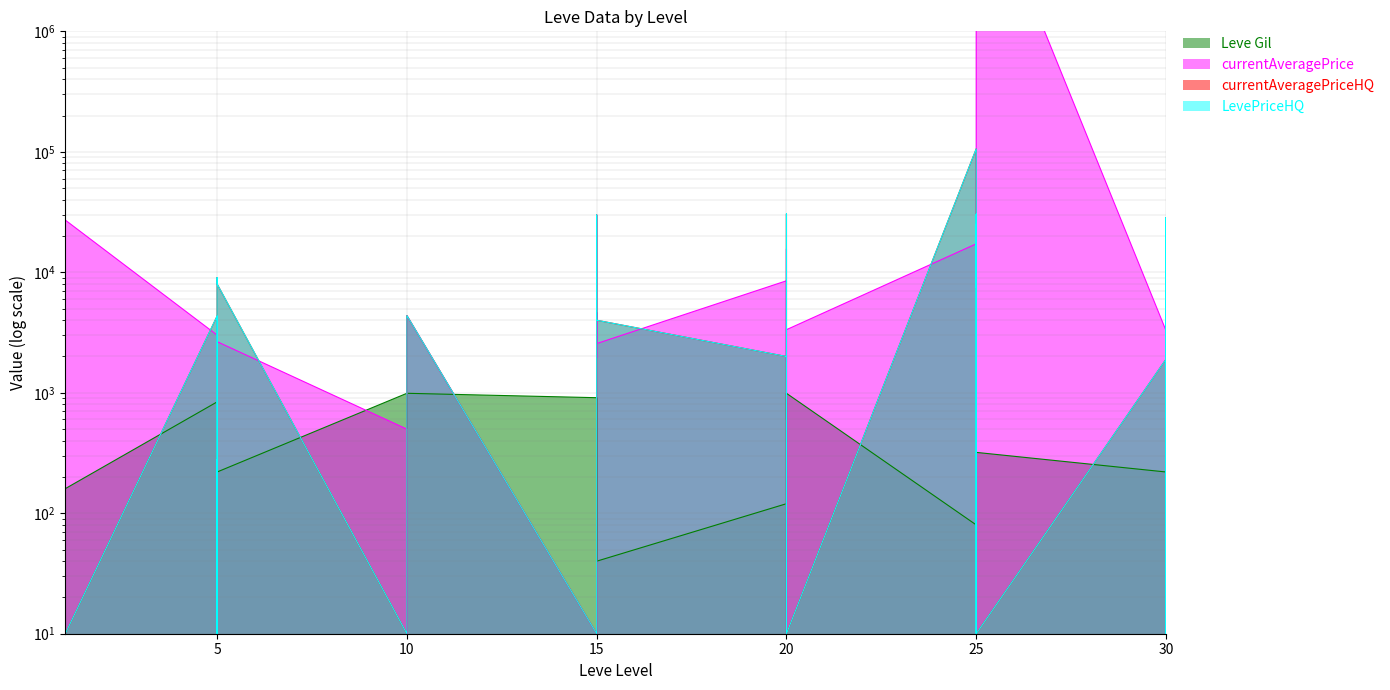

At which category is the sum across all series the highest?

25